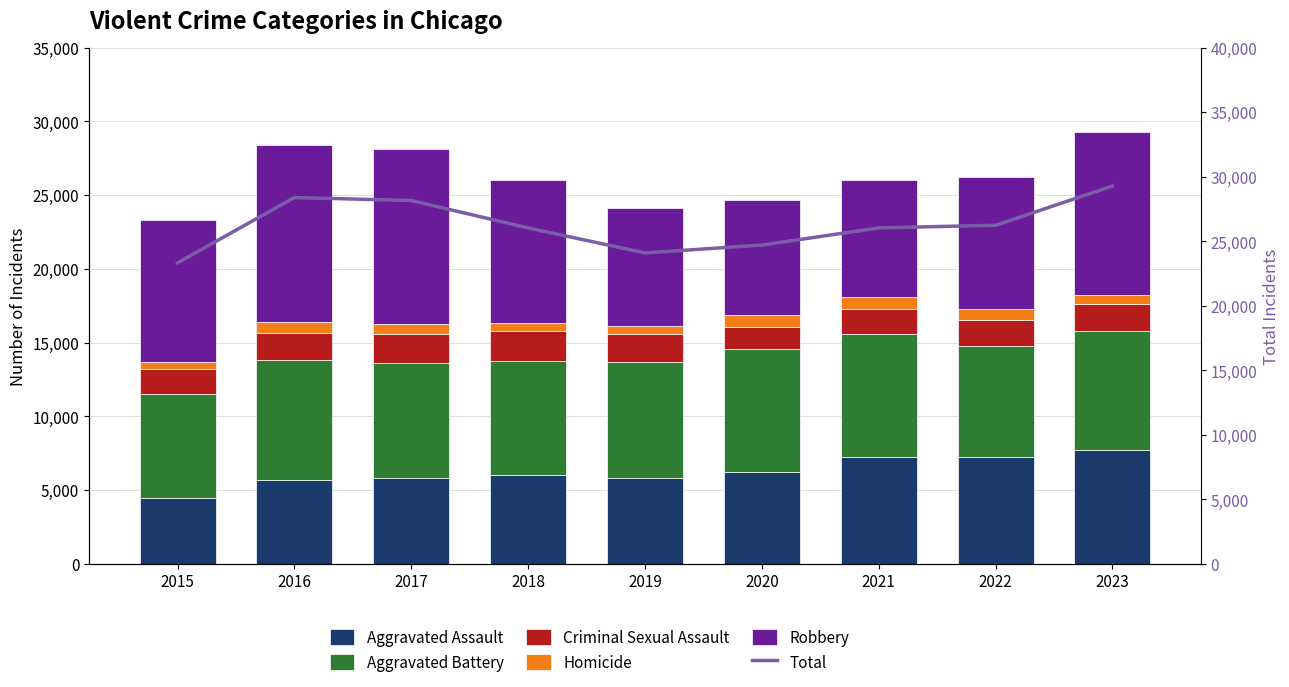

How many values in the Robbery series exceed 9638?

4